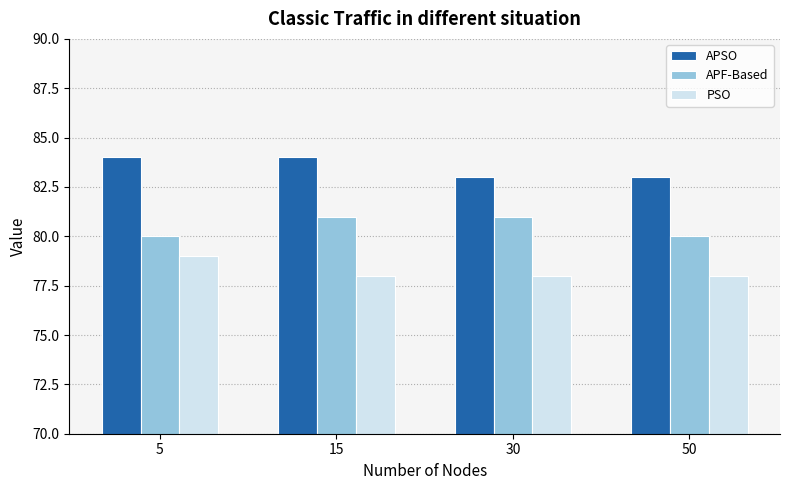

What is the maximum value shown in the chart?

84